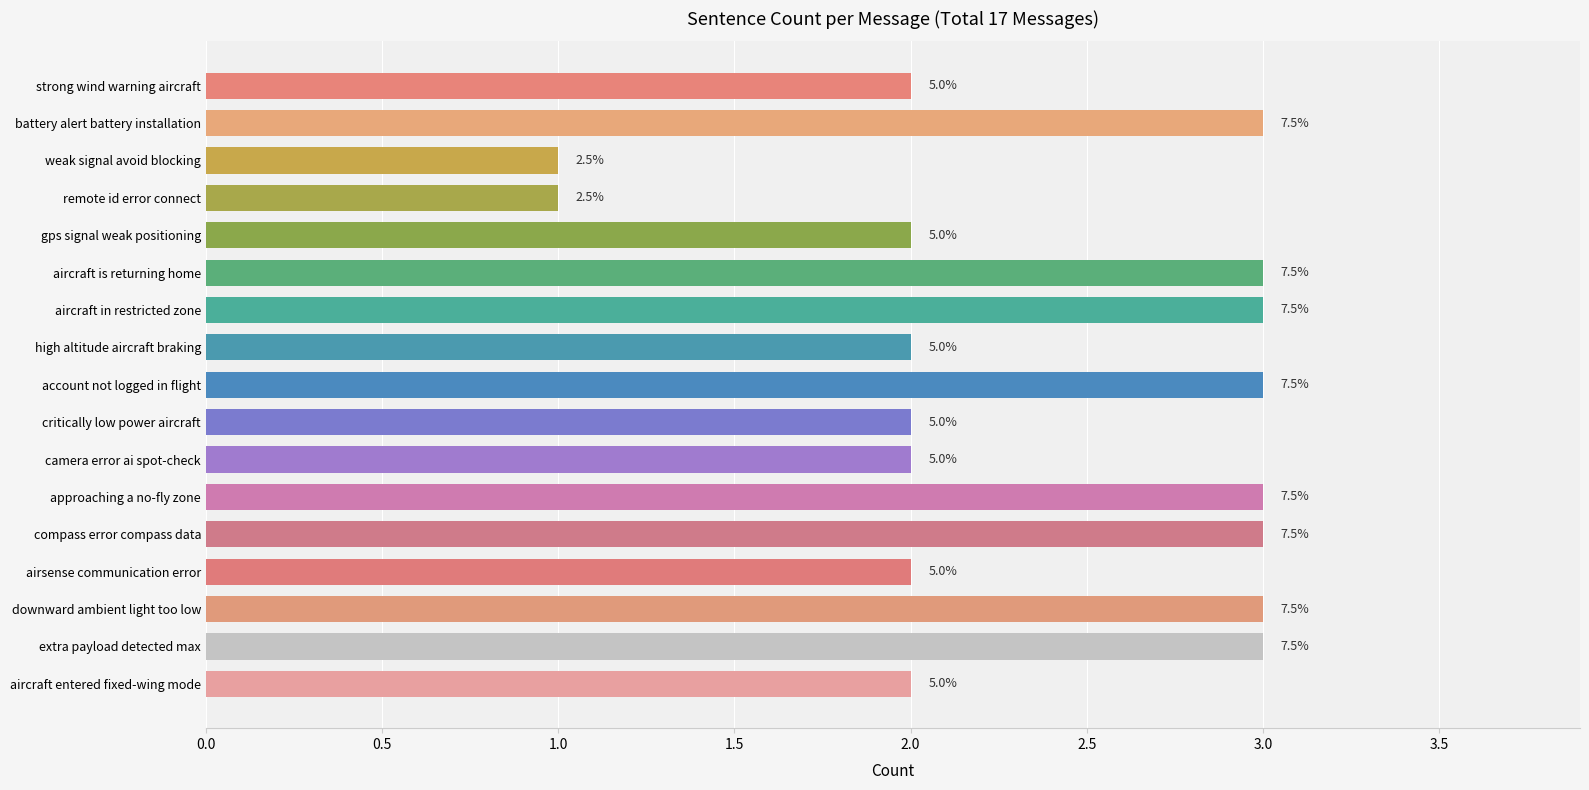

Does the chart contain any negative values?

No